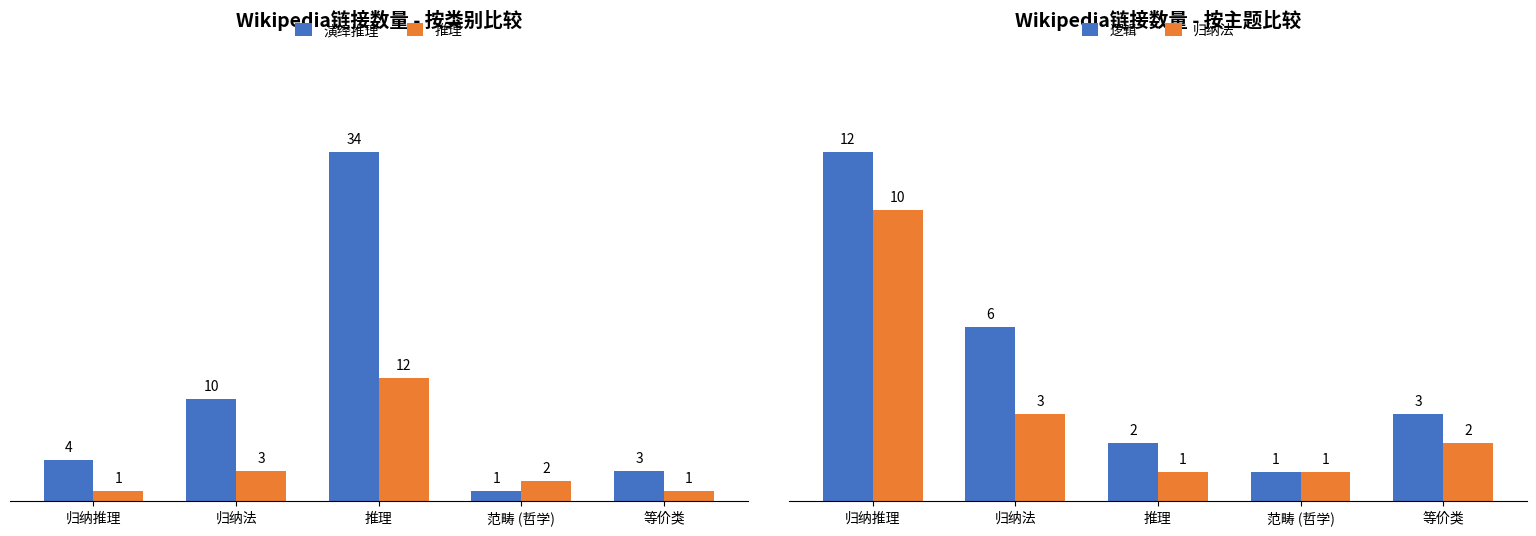

What is the sum of all 逻辑 values?

24